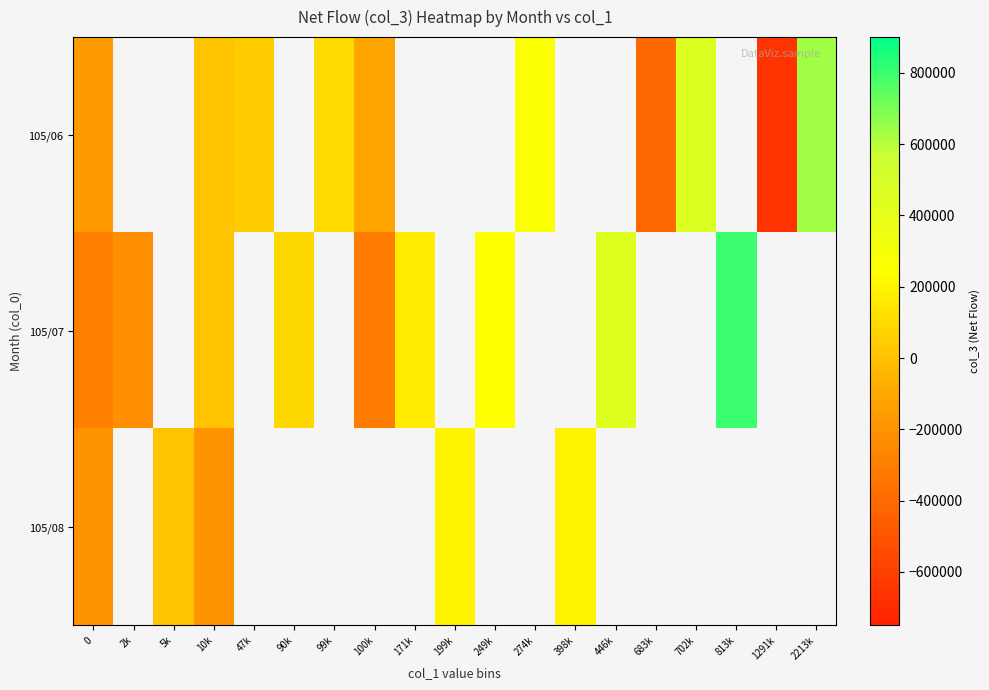

The value of row_0 at 702k is 131398.0. True or false?

False